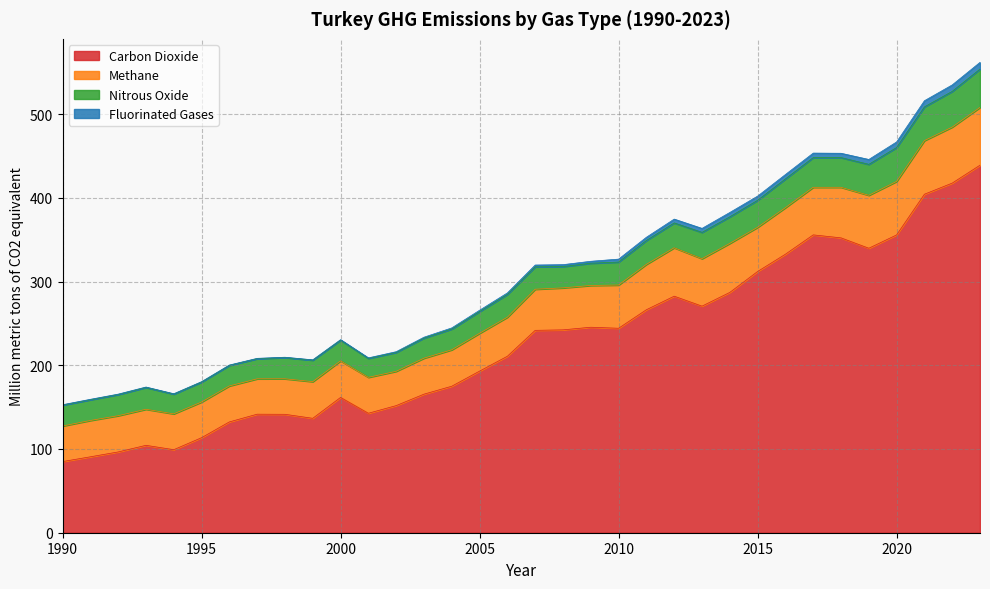

In Carbon Dioxide, how many points are lower than both neighbors (excluding endpoints)?

6